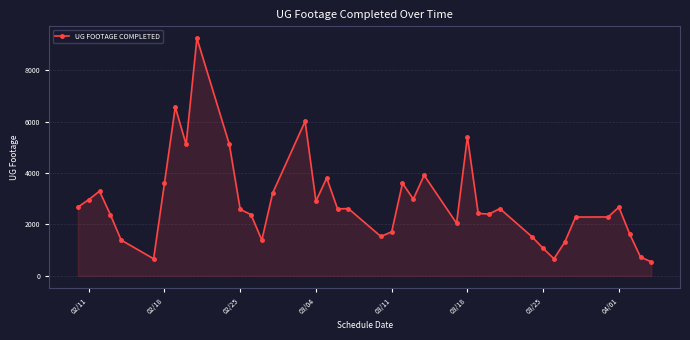

What is the maximum value shown in the chart?

9250